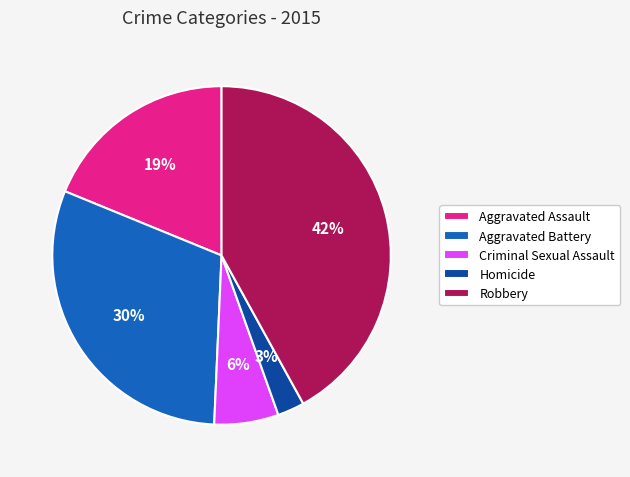

Which slice is the largest?

Robbery